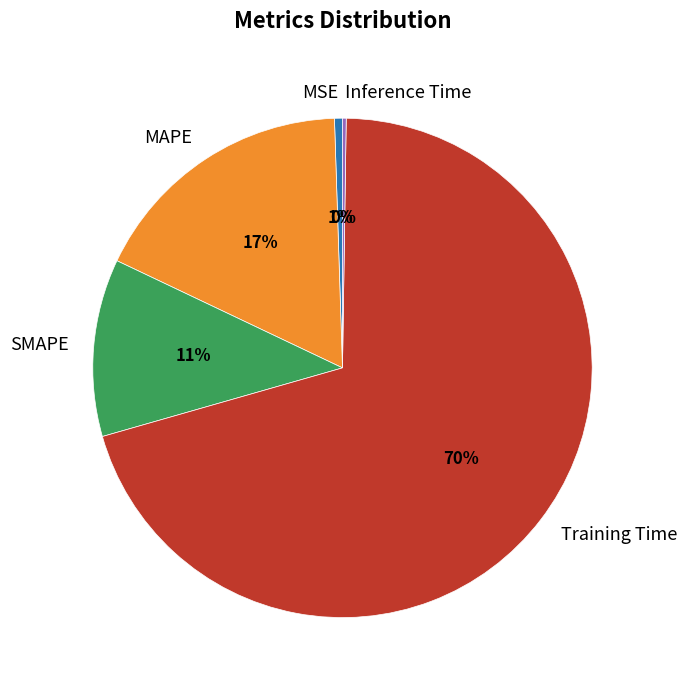

To the nearest percent, what portion does MAPE represent?

17%